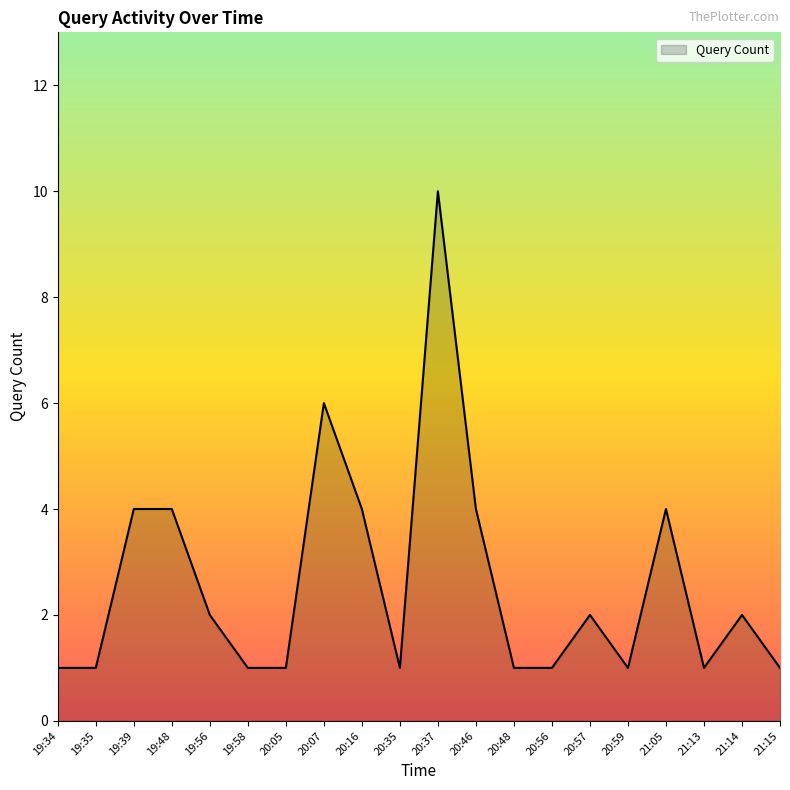

Between 19:39 and 21:14, which is larger?

19:39